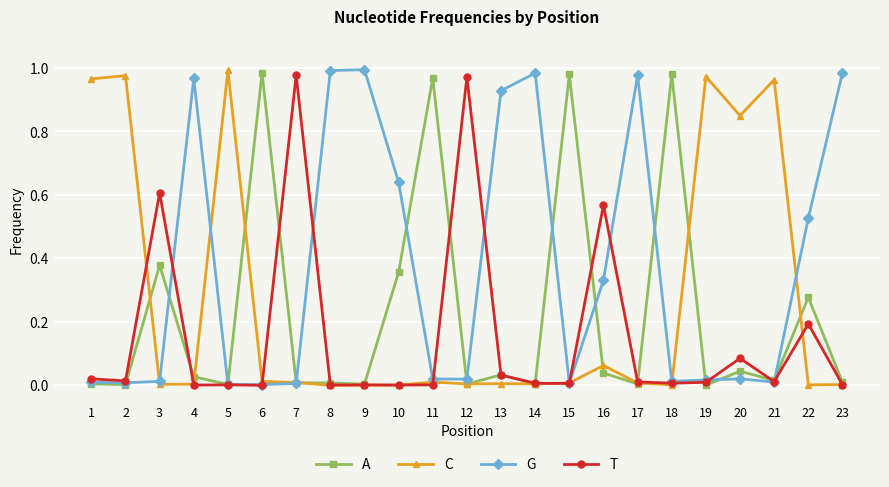

Which series has the largest total across all categories?

G